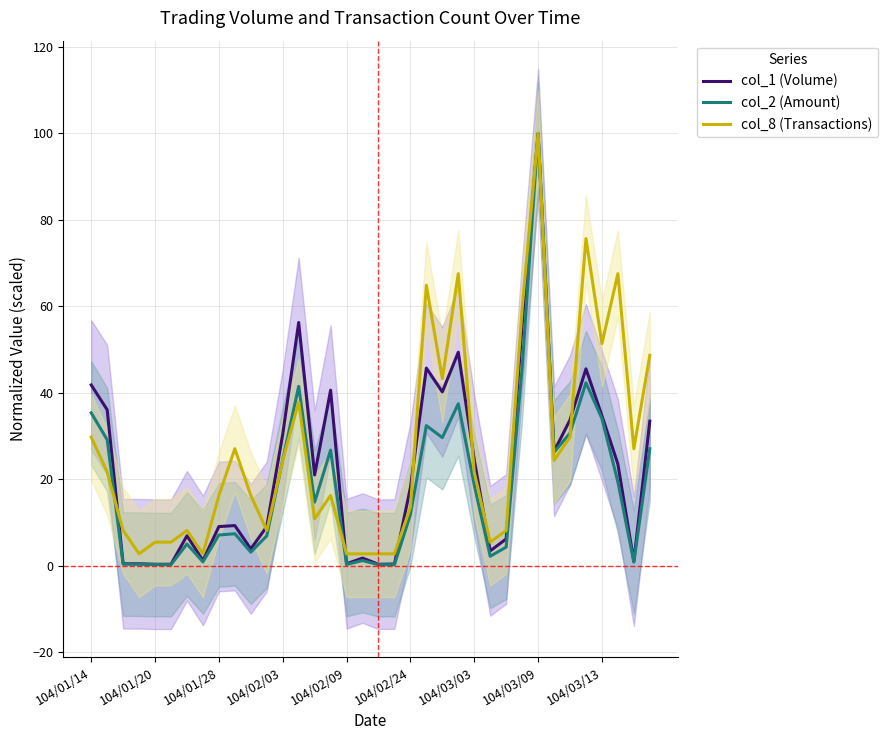

True or false: col_1 (Volume) has more than 0 points higher than both neighbors.

True